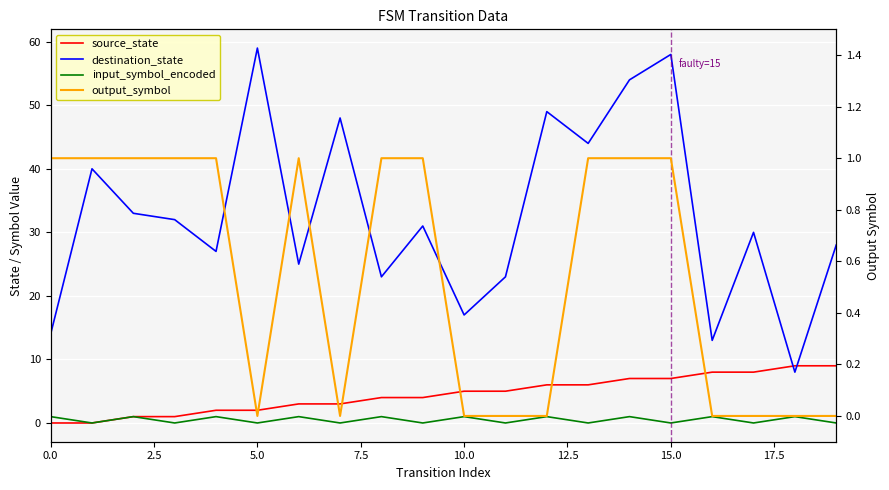

What is the maximum value shown in the chart?

59